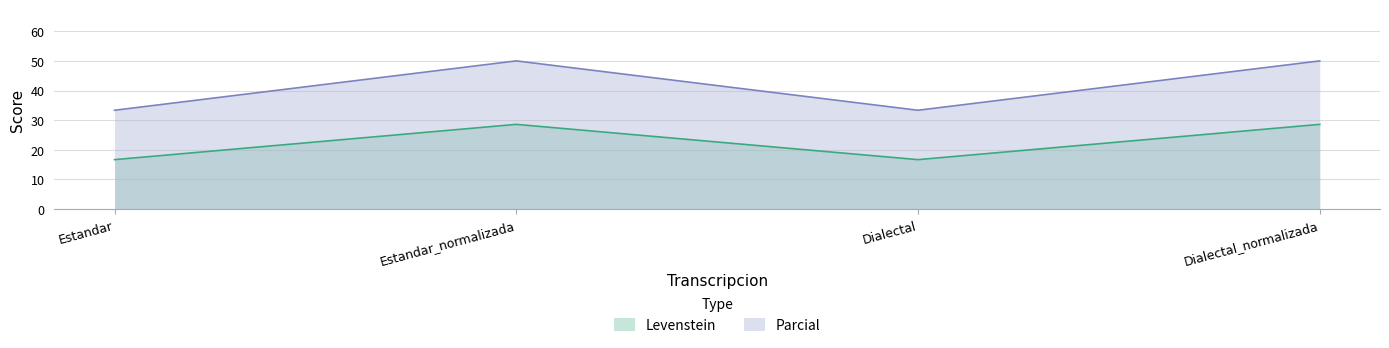

Rank the series by their average value, from lowest to highest.

Levenstein, Parcial